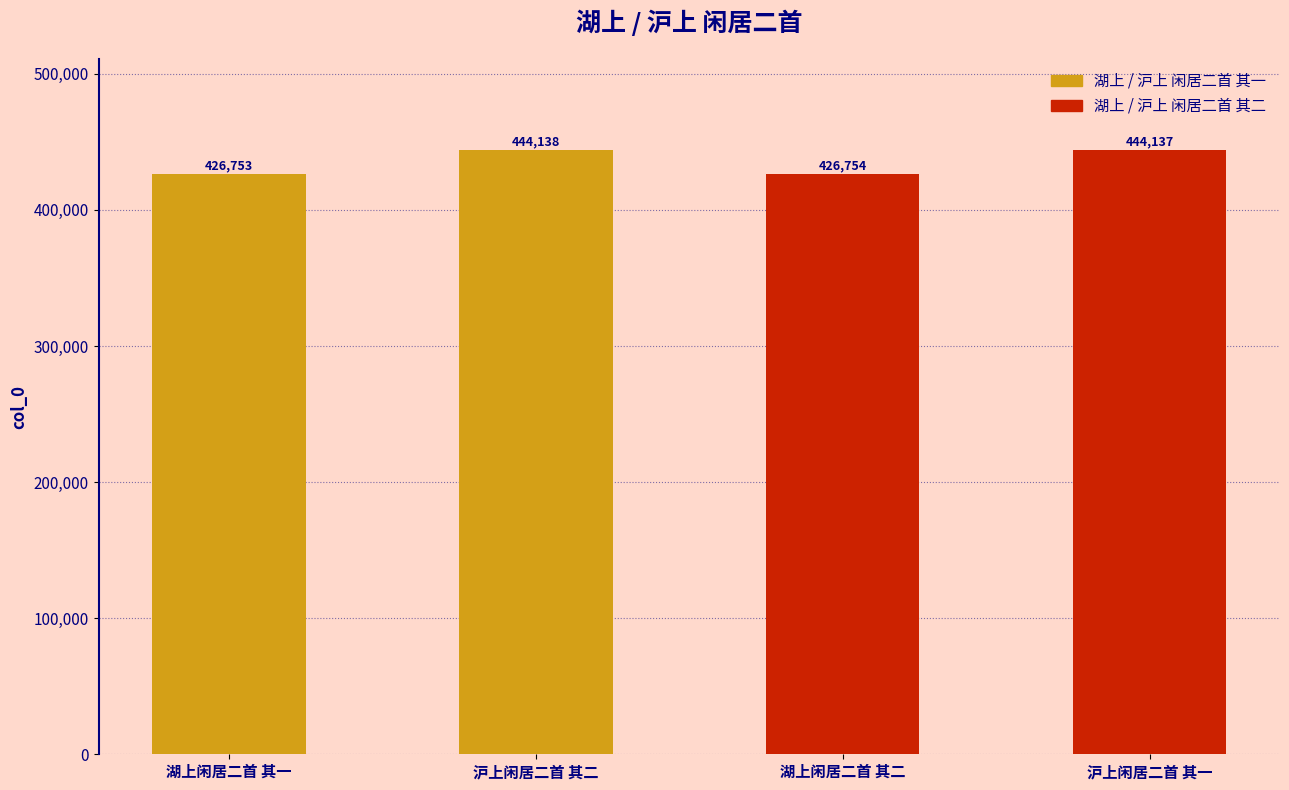

How many data points are less than 444137?

2